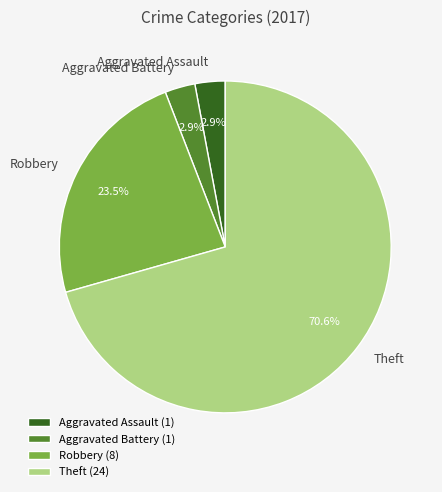

To the nearest percent, what is the average slice percentage?

25%